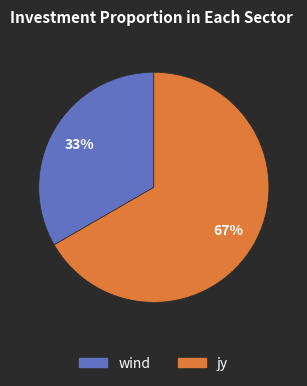

To the nearest percent, what is the average slice percentage?

50%